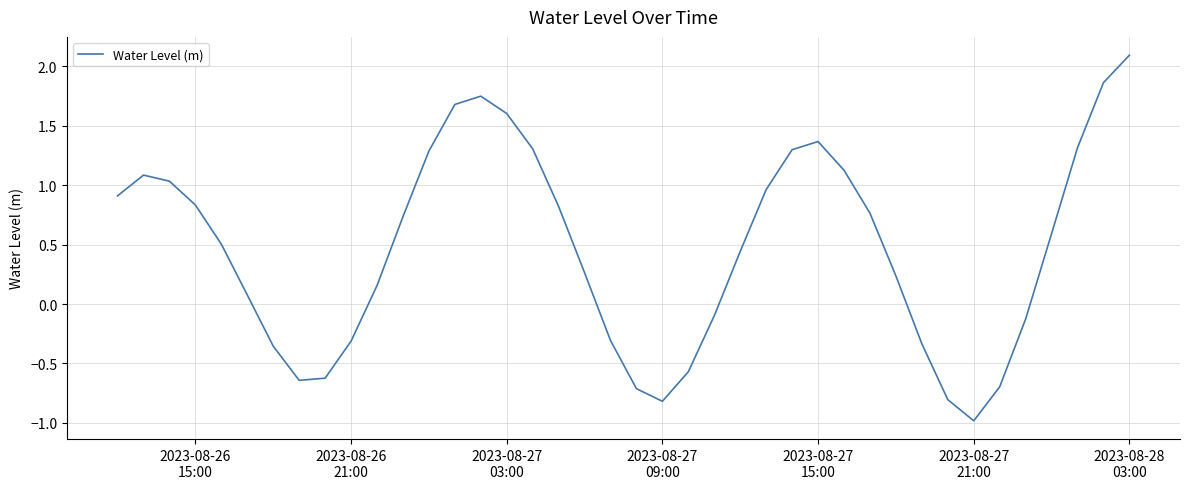

What is the difference between the maximum and minimum values?

3.1